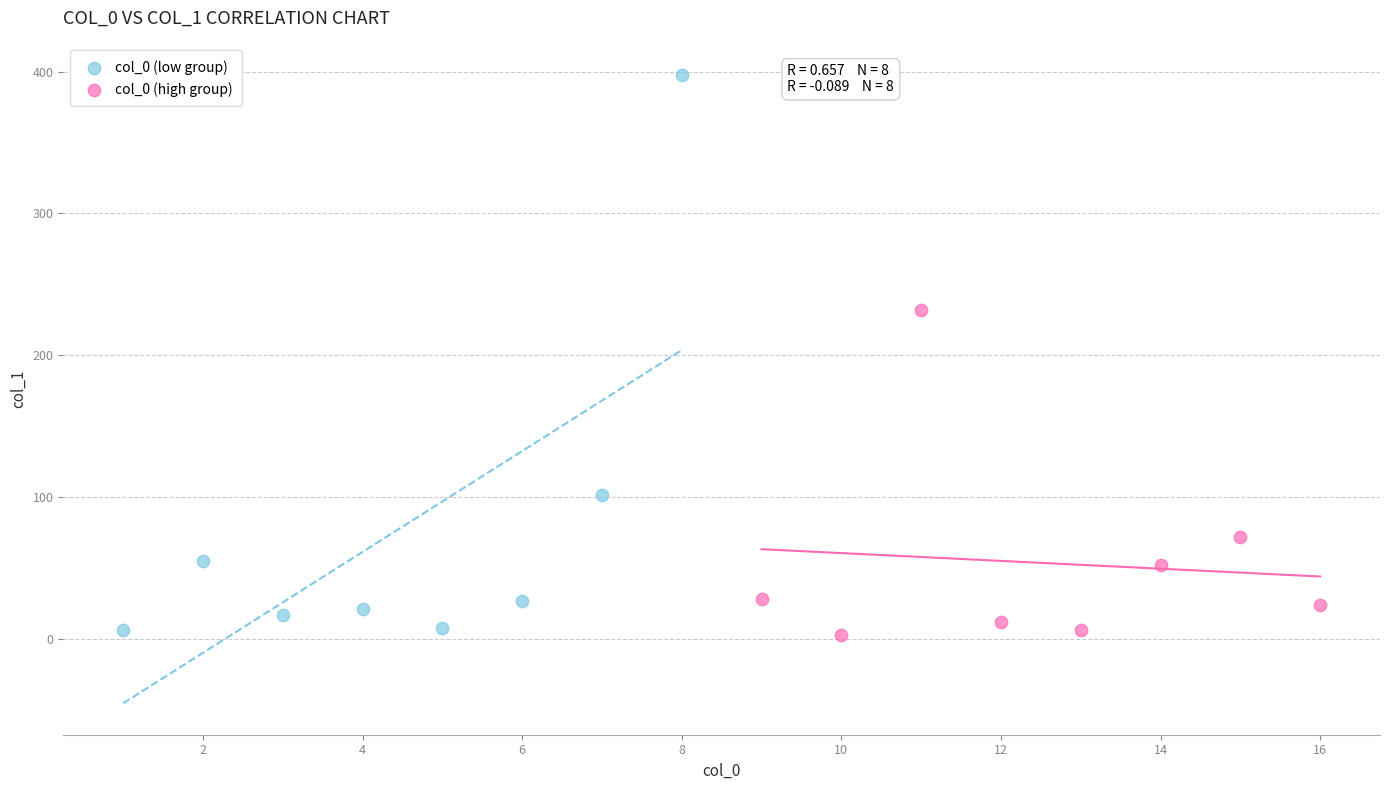

Which series reaches the maximum Y coordinate?

col_0 (low group)